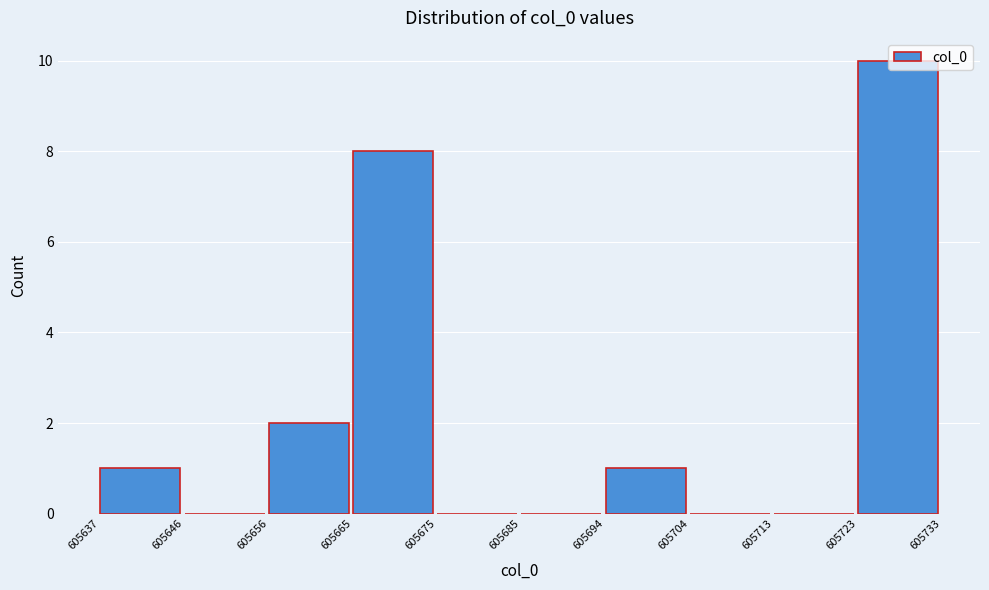

Over which range of the x-axis is the bar tallest?

605723 to 605733